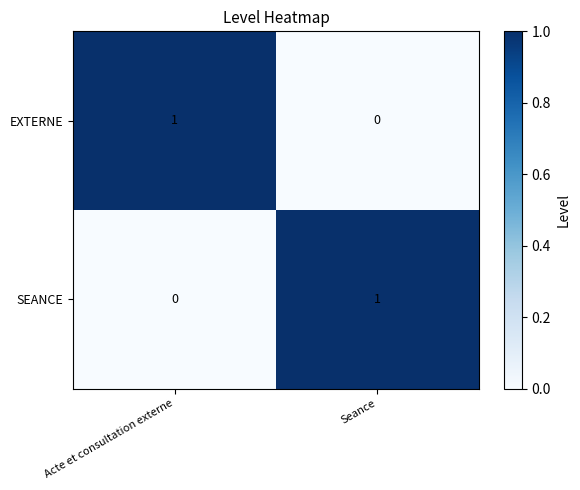

At Acte et consultation externe, list the series in order from largest to smallest.

EXTERNE, SEANCE